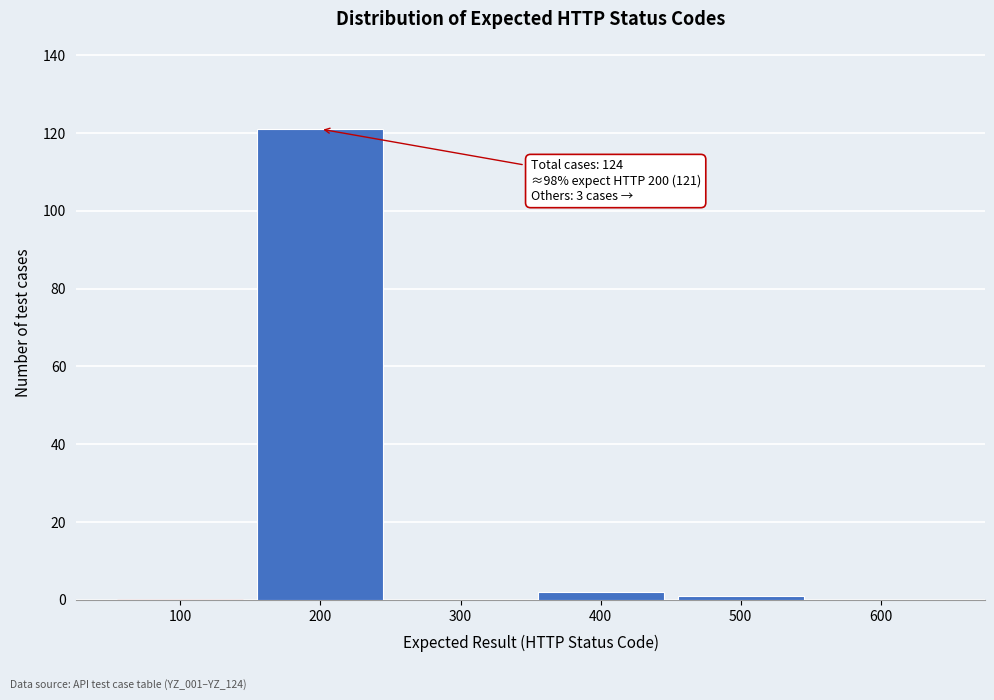

Reading left to right, extract all data points from this chart.

100=0	200=121	300=0	400=2	500=1	600=0